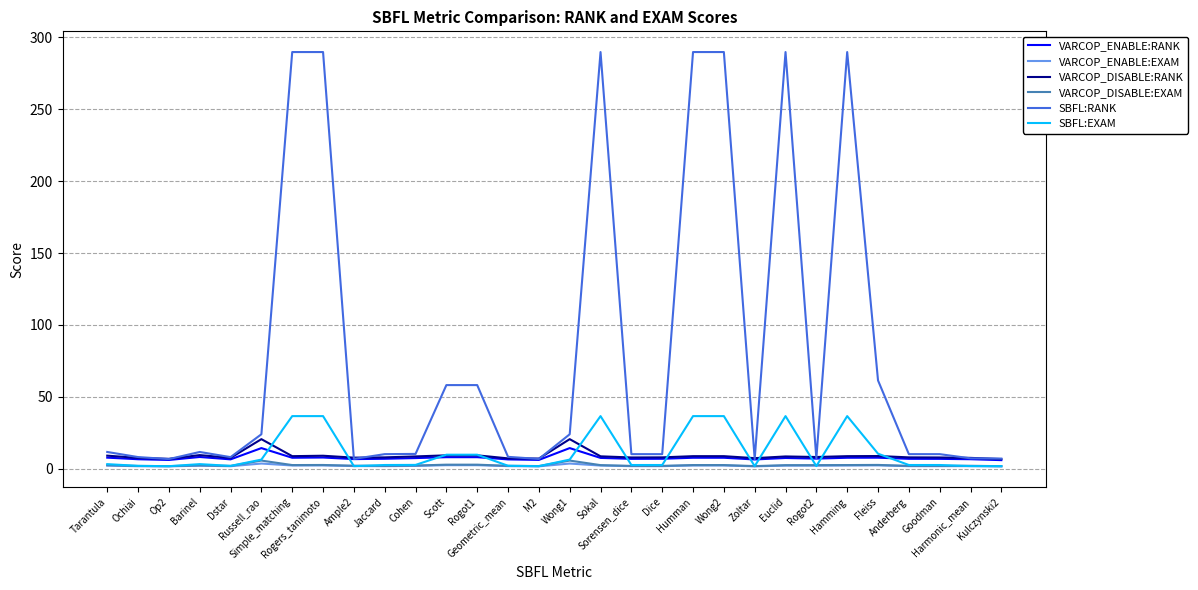

Which series has the largest total across all categories?

SBFL:RANK